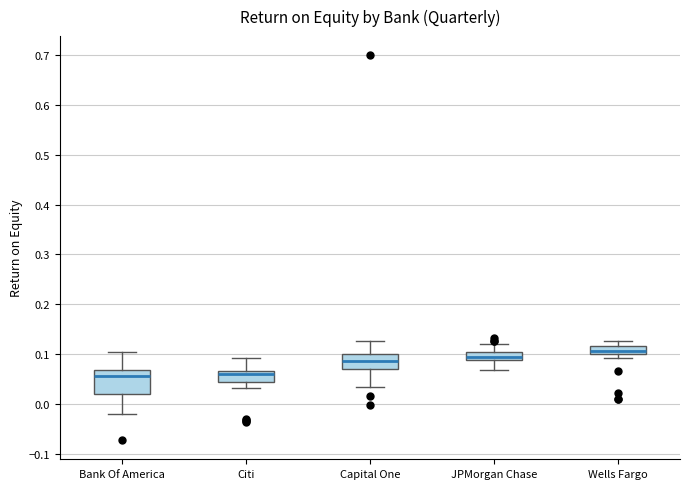

Where does the median line of the box for Capital One sit on the y-axis? The values are not printed on the chart, so give them approximately, as read against the axis.

0.09